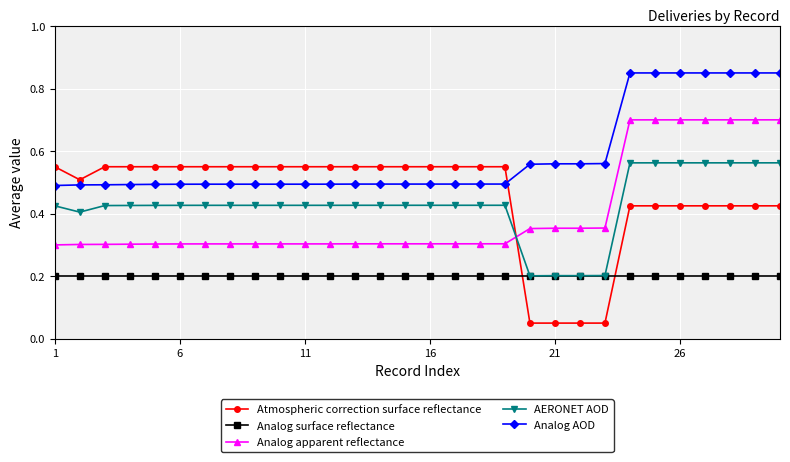

Which series has the largest total across all categories?

Analog AOD